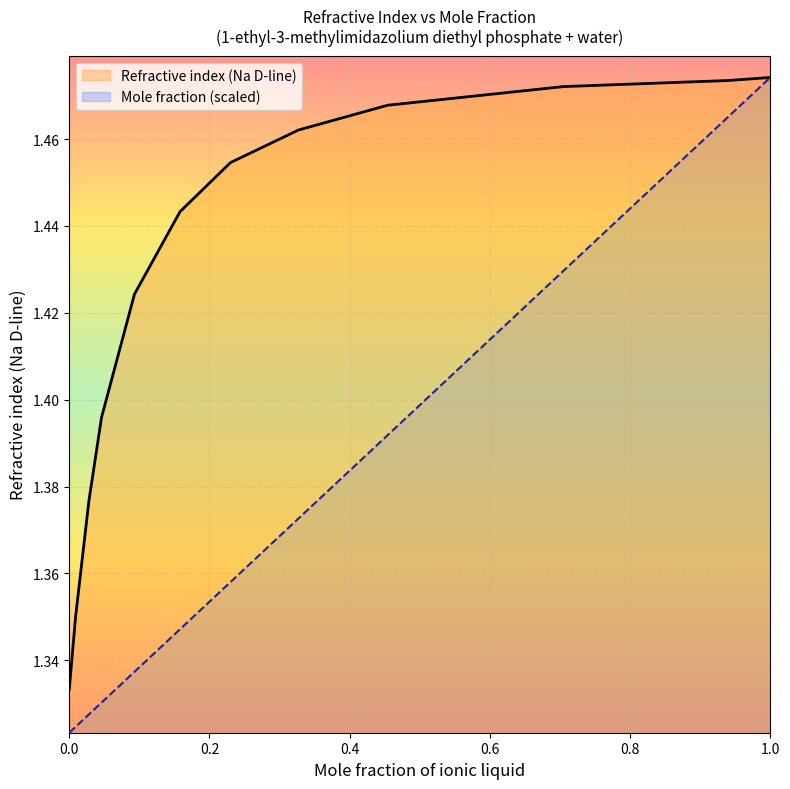

What is the value of the Mole fraction point at the 11th from the left?

1.5